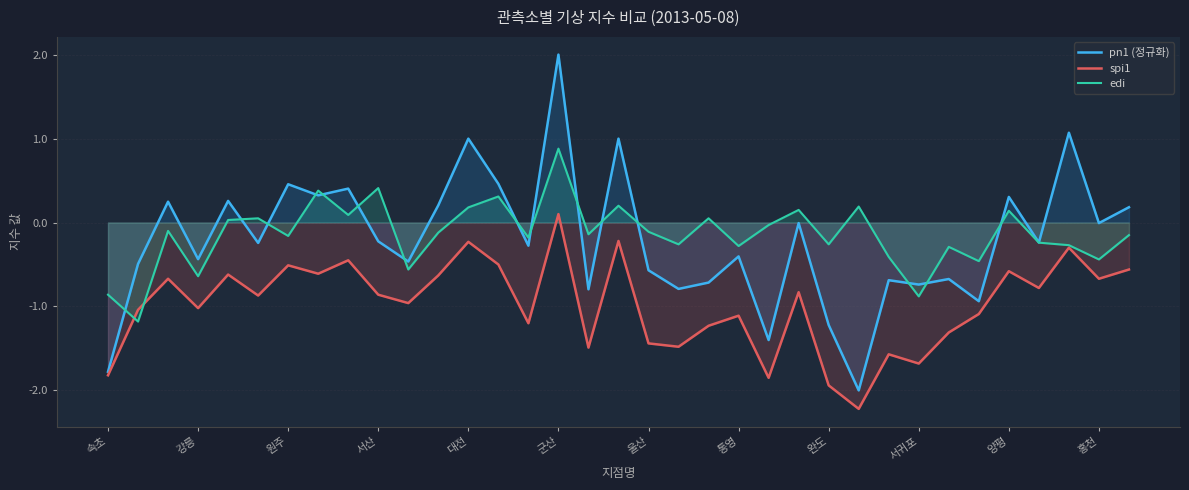

Between 31 and 속초, which is larger?

31